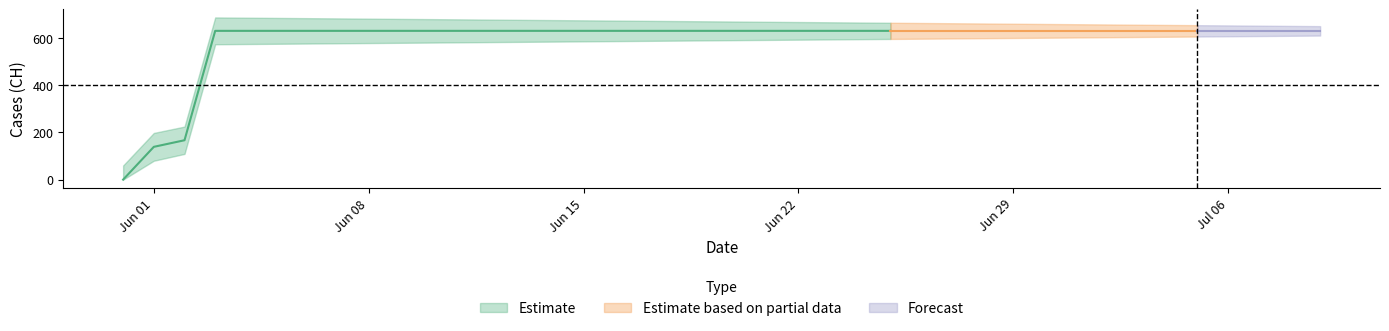

What value does the data have at 2020-06-23, to the nearest 10?

630